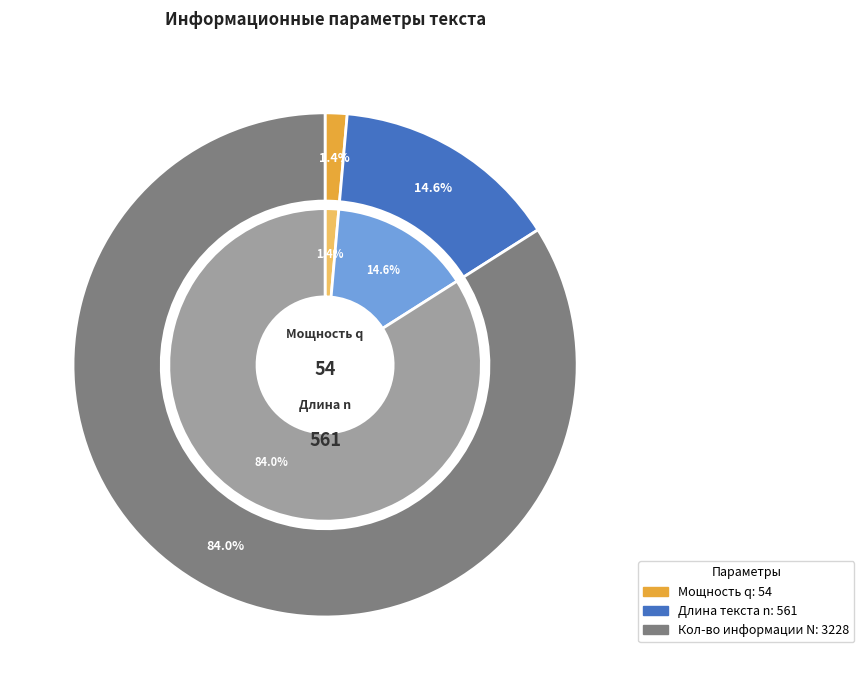

What is the ratio of the value at Мощность q to the value at Длина текста n?

0.1